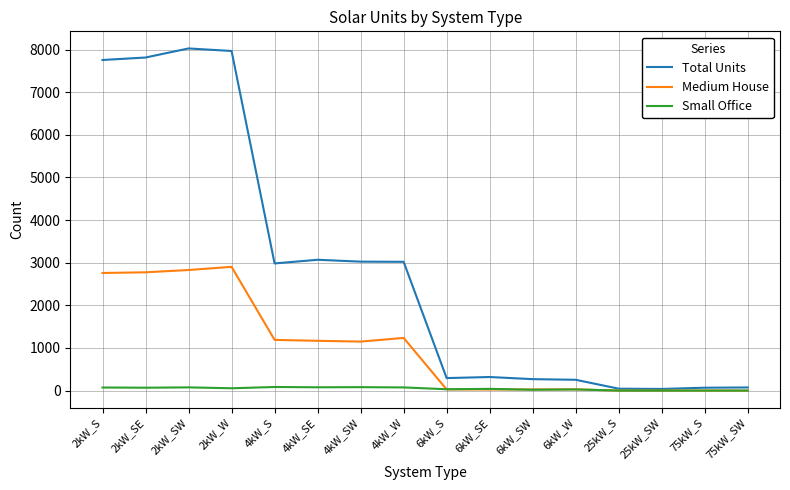

The Small Office series shows 80 at 4kW_SW. True or false?

True